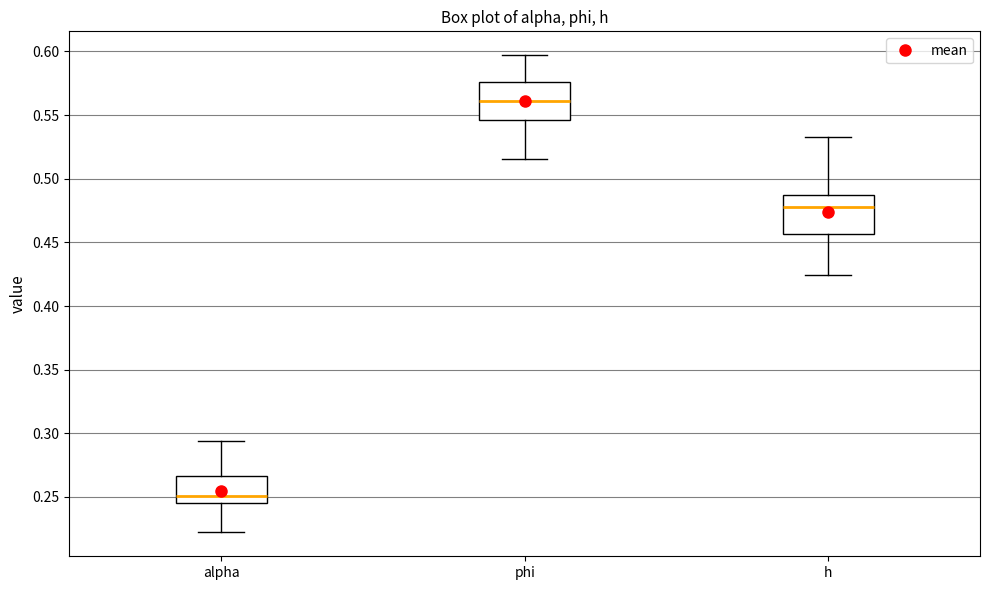

Reading left to right, read every box against the y-axis: the position of its median line, the range the box covers, and the ends of its whiskers. The values are not printed on the chart, so give them approximately, as read against the axis.

alpha: median 0.250, box 0.245 to 0.265, whiskers 0.220 to 0.295
phi: median 0.560, box 0.545 to 0.575, whiskers 0.515 to 0.595
h: median 0.480, box 0.455 to 0.485, whiskers 0.425 to 0.535